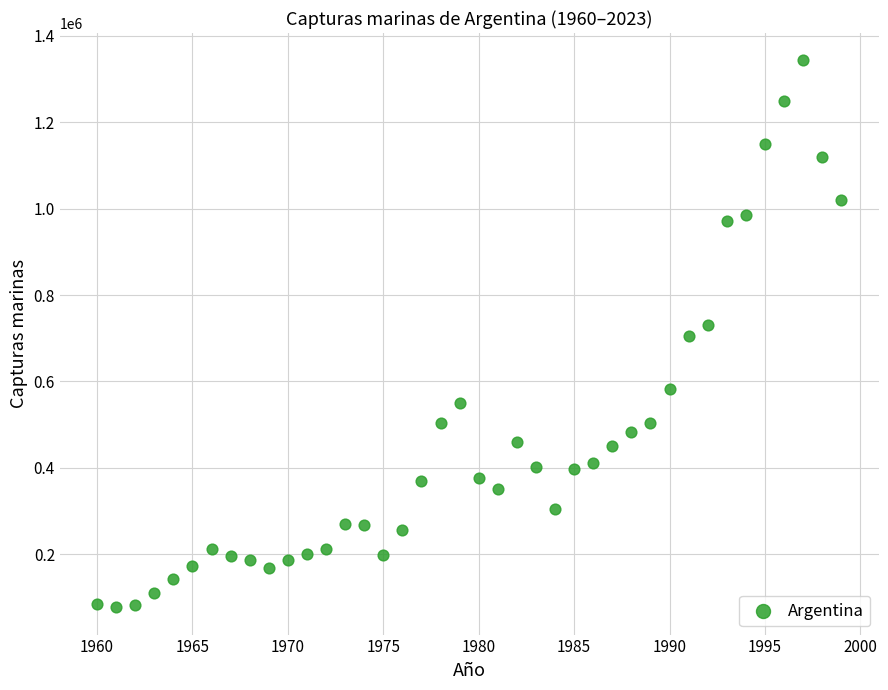

What is the range of X values (max minus min)?

39